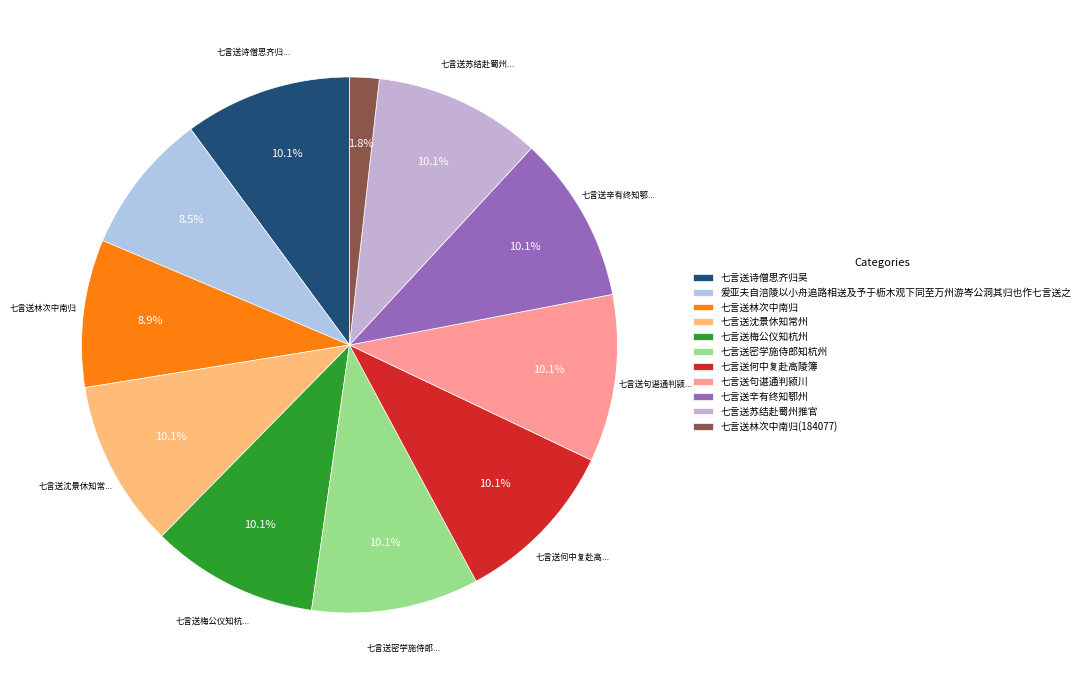

Is there a majority slice in this chart?

No